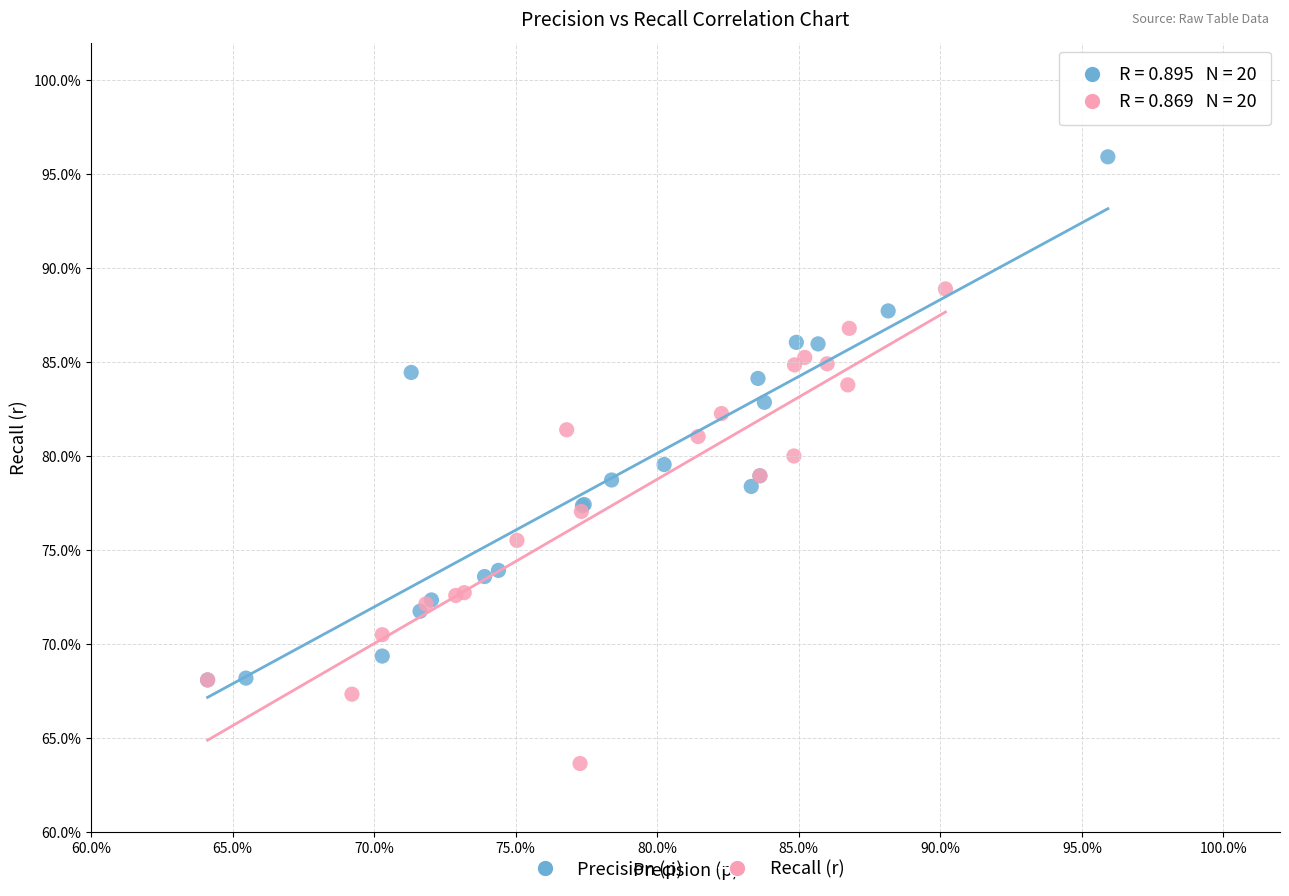

Which series contains the lowest Y value?

Recall (r)